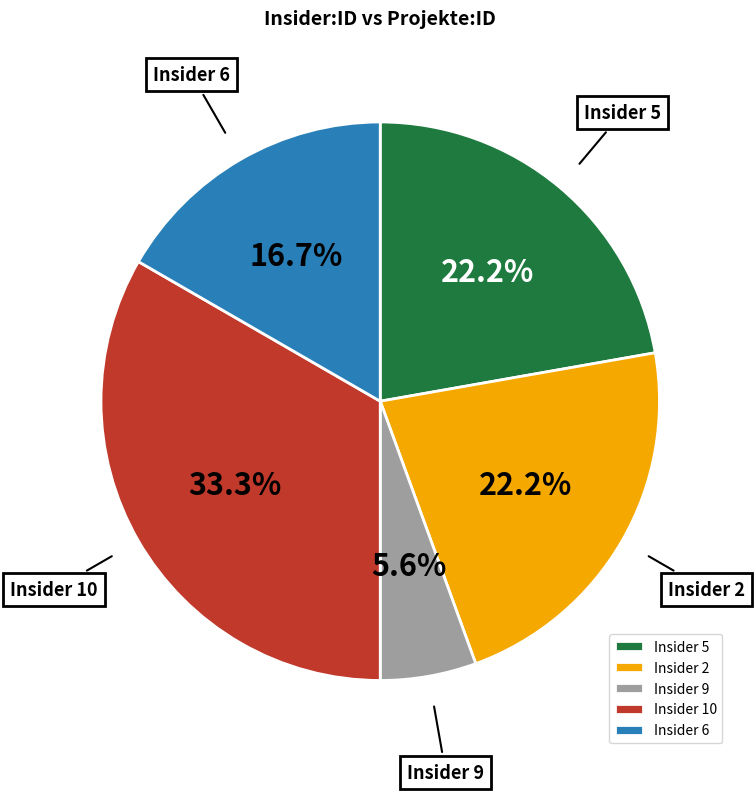

What is the largest slice in the pie chart?

Insider 10